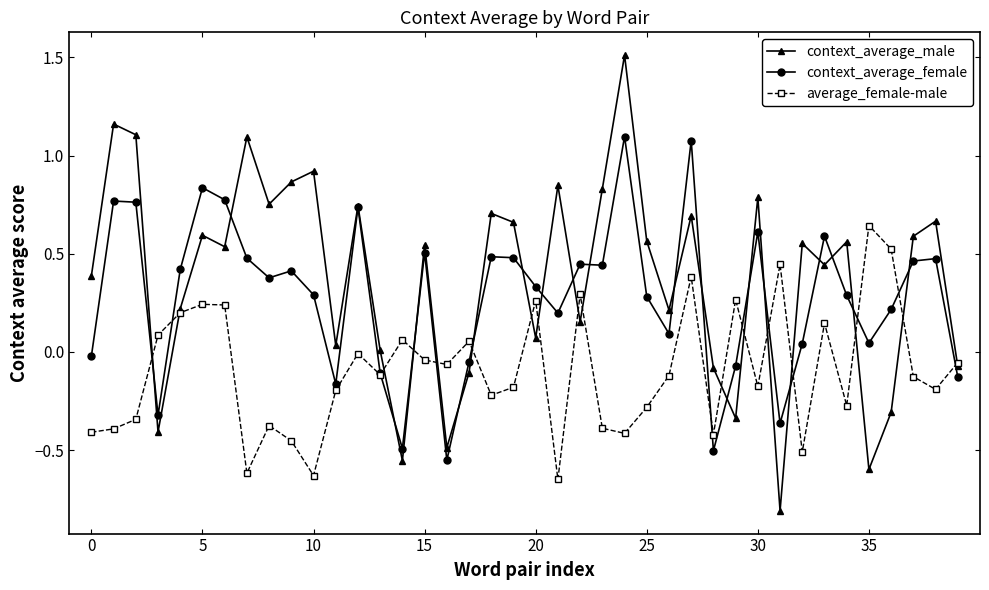

What is the maximum value for context_average_male?

1.5